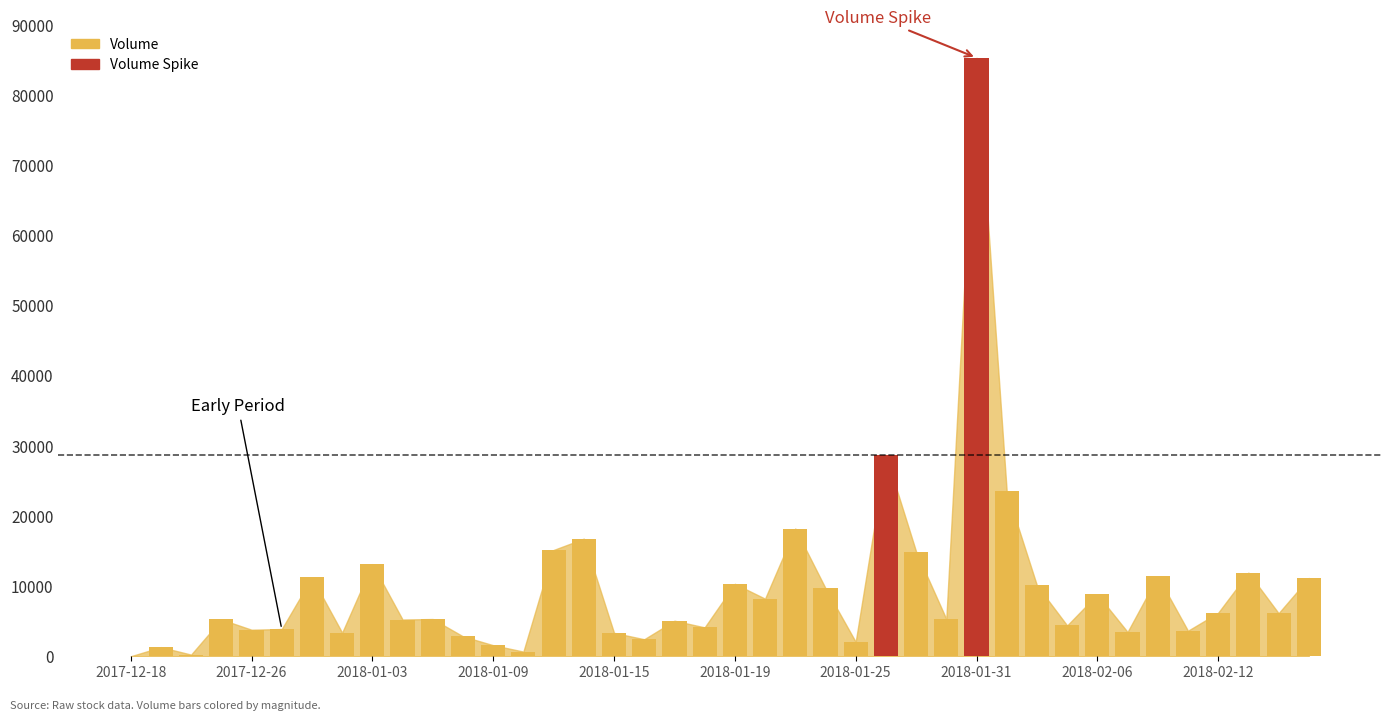

What position from the left is 2018-01-31?

29